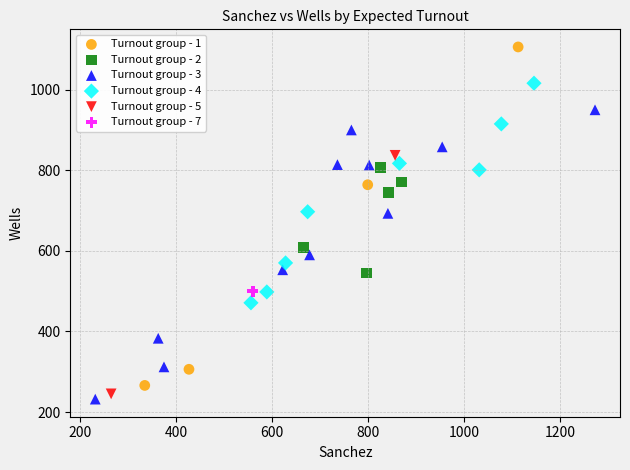

What are all the series names shown in the legend?

Turnout group - 1, Turnout group - 2, Turnout group - 3, Turnout group - 4, Turnout group - 5, Turnout group - 7